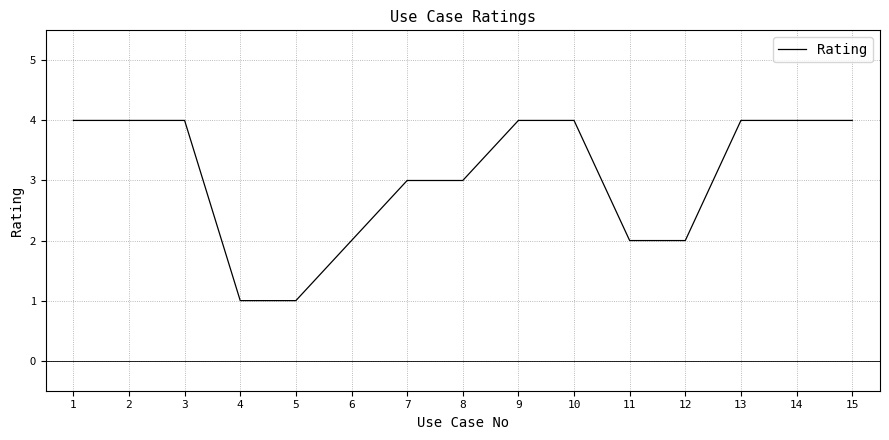

What value does the data have at 4?

1